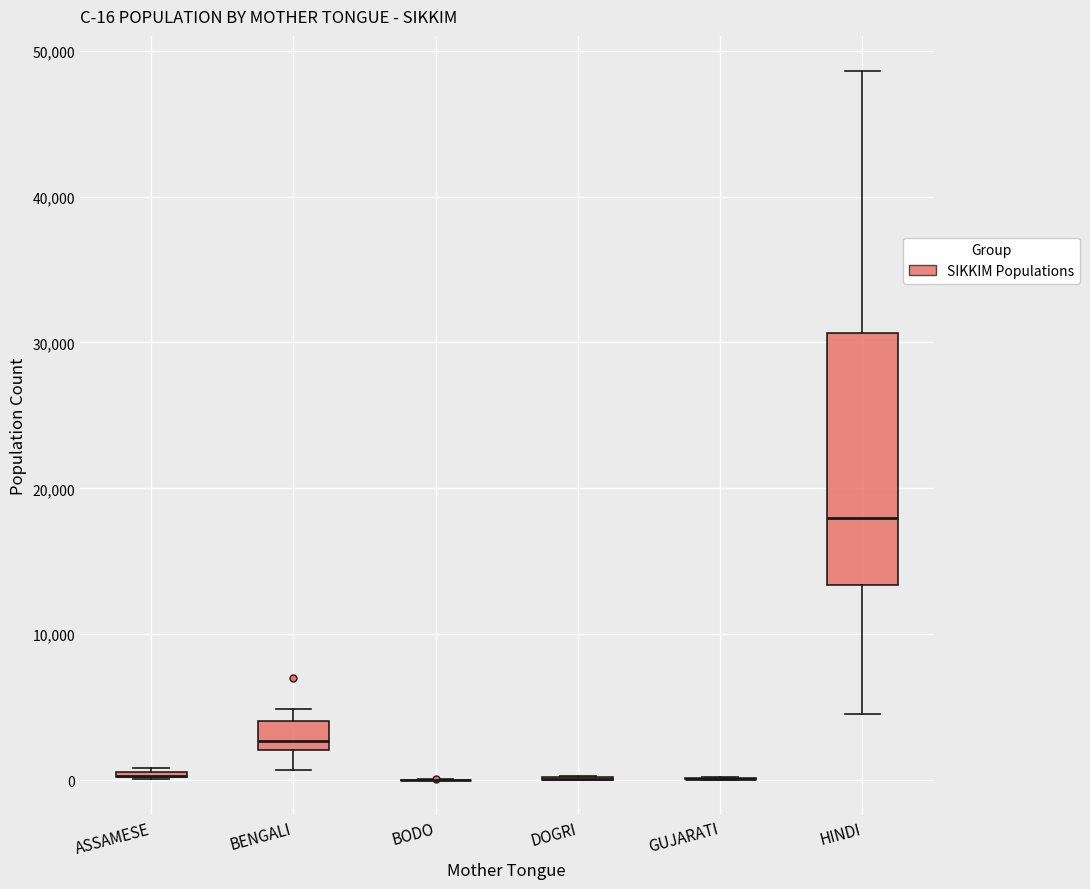

Which box is the tallest, from its lower edge to its upper edge?

HINDI